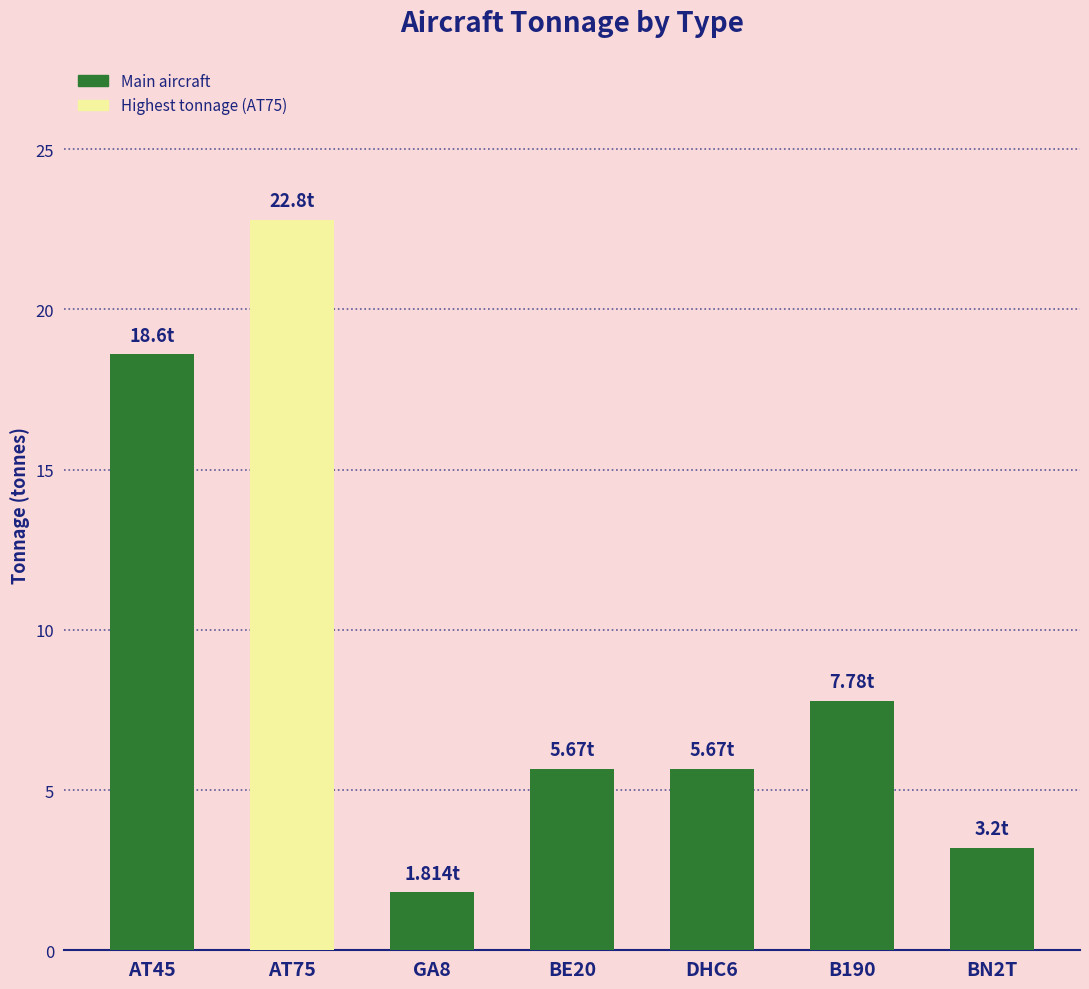

What is the difference between the values at GA8 and B190?

6.0